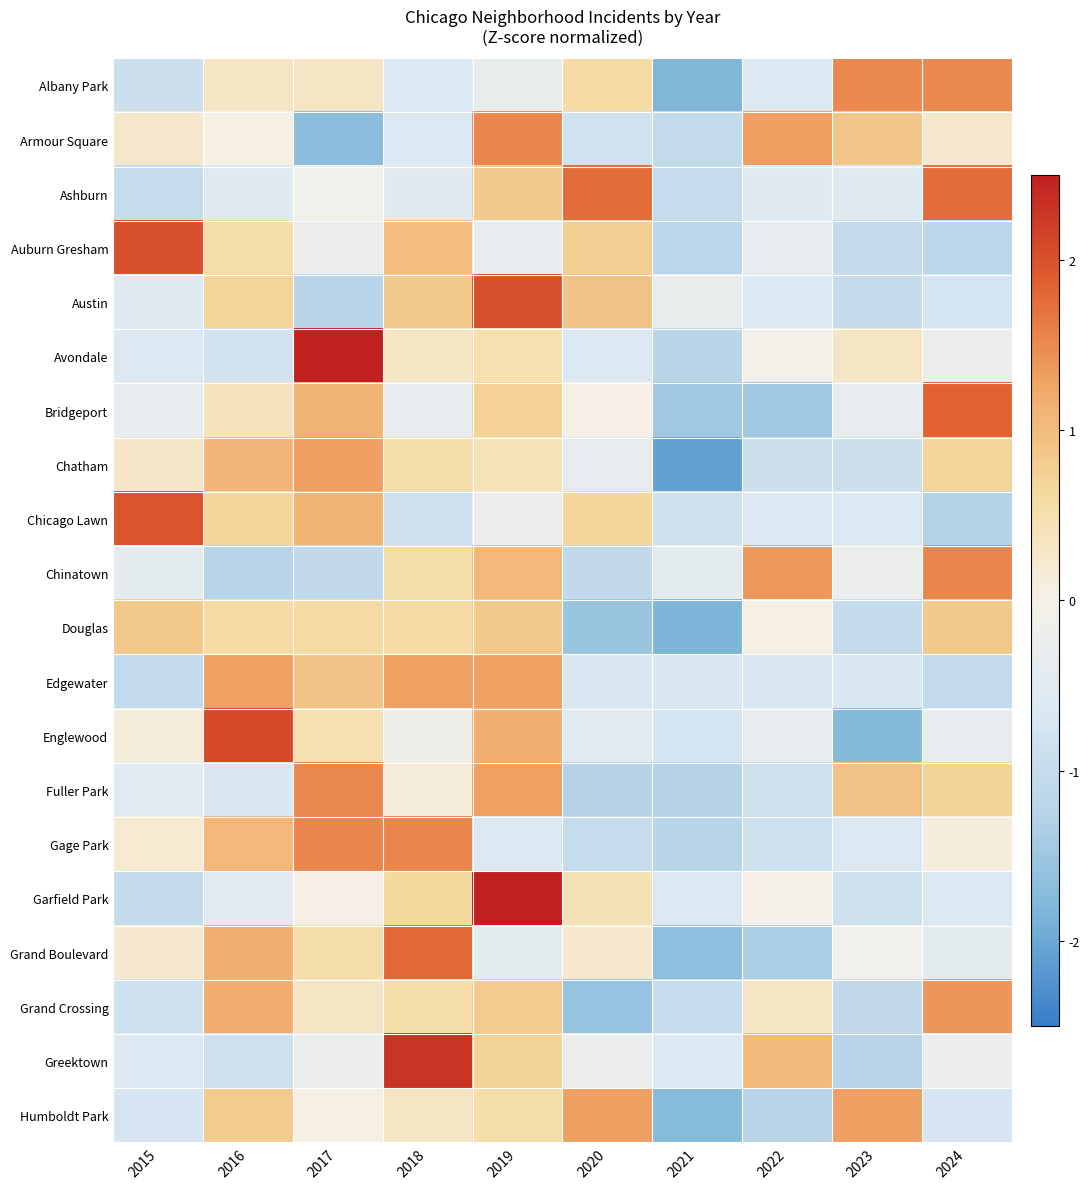

Reading left to right, extract all data points from this chart.

Albany Park: 2015=-0.9	2016=0.3	2017=0.3	2018=-0.6	2019=-0.3	2020=0.6	2021=-1.8	2022=-0.6	2023=1.5	2024=1.5
Armour Square: 2015=0.2	2016=0.0	2017=-1.7	2018=-0.6	2019=1.5	2020=-0.8	2021=-1.1	2022=1.3	2023=0.9	2024=0.2
Ashburn: 2015=-1.0	2016=-0.6	2017=-0.1	2018=-0.6	2019=0.8	2020=1.7	2021=-1.0	2022=-0.6	2023=-0.6	2024=1.7
Auburn Gresham: 2015=2.0	2016=0.5	2017=-0.2	2018=1.0	2019=-0.4	2020=0.8	2021=-1.2	2022=-0.4	2023=-1.0	2024=-1.2
Austin: 2015=-0.6	2016=0.7	2017=-1.2	2018=0.8	2019=2.0	2020=0.9	2021=-0.3	2022=-0.6	2023=-1.0	2024=-0.8
Avondale: 2015=-0.6	2016=-0.8	2017=2.6	2018=0.3	2019=0.5	2020=-0.6	2021=-1.2	2022=-0.1	2023=0.3	2024=-0.3
Bridgeport: 2015=-0.4	2016=0.4	2017=1.1	2018=-0.4	2019=0.7	2020=0.0	2021=-1.5	2022=-1.5	2023=-0.4	2024=1.8
Chatham: 2015=0.3	2016=1.1	2017=1.3	2018=0.5	2019=0.4	2020=-0.4	2021=-2.1	2022=-0.9	2023=-0.9	2024=0.7
Chicago Lawn: 2015=2.0	2016=0.7	2017=1.1	2018=-0.8	2019=-0.2	2020=0.7	2021=-0.8	2022=-0.6	2023=-0.6	2024=-1.3
Chinatown: 2015=-0.4	2016=-1.2	2017=-1.1	2018=0.6	2019=1.0	2020=-1.1	2021=-0.4	2022=1.4	2023=-0.3	2024=1.5
Douglas: 2015=0.9	2016=0.6	2017=0.6	2018=0.6	2019=0.9	2020=-1.6	2021=-1.8	2022=0.1	2023=-1.0	2024=0.9
Edgewater: 2015=-1.1	2016=1.3	2017=0.9	2018=1.3	2019=1.3	2020=-0.7	2021=-0.7	2022=-0.7	2023=-0.7	2024=-1.1
Englewood: 2015=0.1	2016=2.1	2017=0.5	2018=-0.1	2019=1.2	2020=-0.5	2021=-0.8	2022=-0.4	2023=-1.7	2024=-0.4
Fuller Park: 2015=-0.5	2016=-0.7	2017=1.5	2018=0.1	2019=1.3	2020=-1.3	2021=-1.3	2022=-0.9	2023=0.9	2024=0.7
Gage Park: 2015=0.2	2016=1.1	2017=1.5	2018=1.5	2019=-0.6	2020=-1.0	2021=-1.2	2022=-0.9	2023=-0.6	2024=0.1
Garfield Park: 2015=-1.0	2016=-0.5	2017=0.0	2018=0.6	2019=2.6	2020=0.4	2021=-0.6	2022=-0.1	2023=-0.8	2024=-0.6
Grand Boulevard: 2015=0.2	2016=1.2	2017=0.5	2018=1.8	2019=-0.4	2020=0.2	2021=-1.7	2022=-1.4	2023=-0.1	2024=-0.4
Grand Crossing: 2015=-0.9	2016=1.2	2017=0.3	2018=0.5	2019=0.8	2020=-1.6	2021=-1.0	2022=0.3	2023=-1.1	2024=1.4
Greektown: 2015=-0.6	2016=-0.9	2017=-0.3	2018=2.3	2019=0.7	2020=-0.3	2021=-0.6	2022=1.0	2023=-1.2	2024=-0.3
Humboldt Park: 2015=-0.7	2016=0.8	2017=0.1	2018=0.3	2019=0.6	2020=1.3	2021=-1.7	2022=-1.2	2023=1.3	2024=-0.7